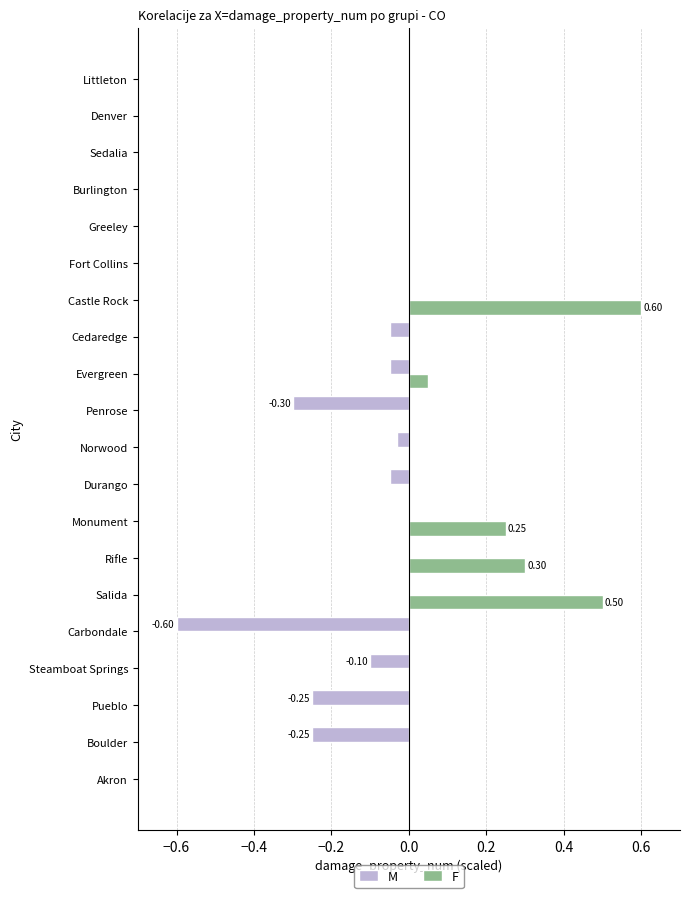

What is the sum of all F values?

1.7